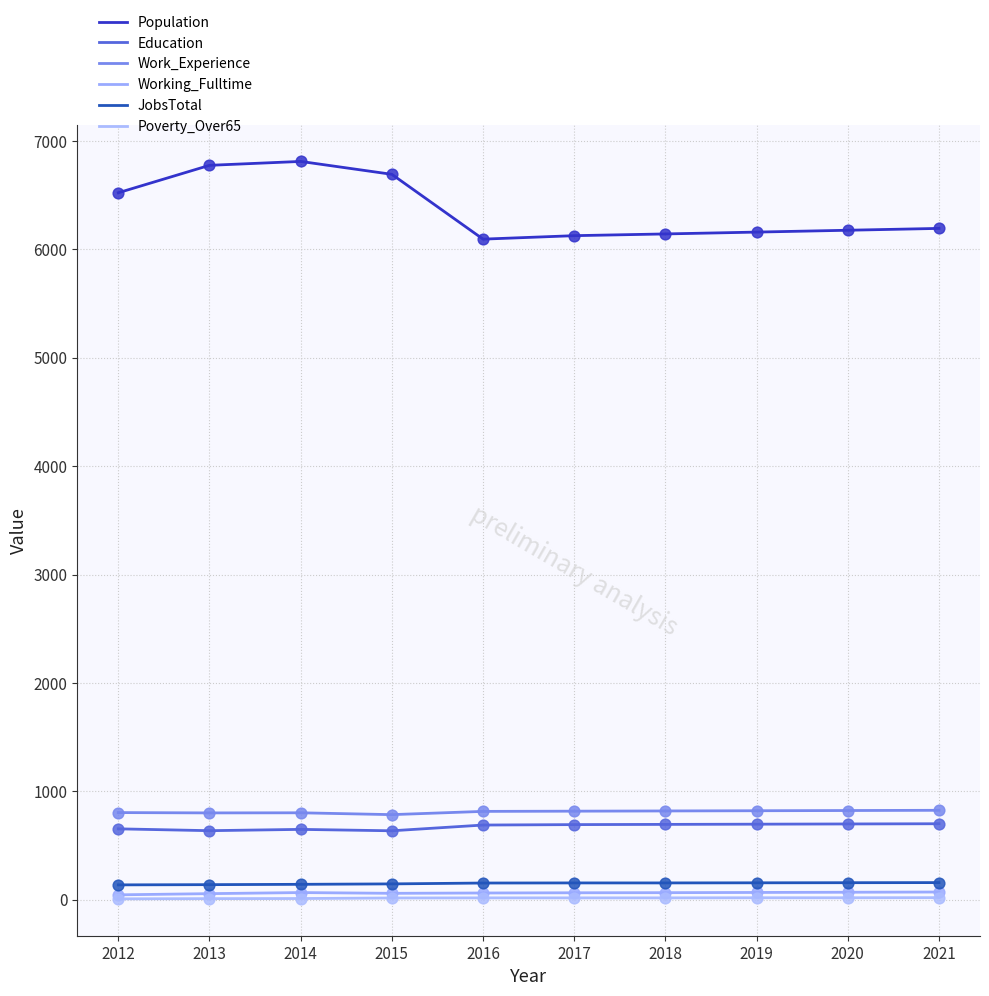

How many lines are shown in the chart?

6